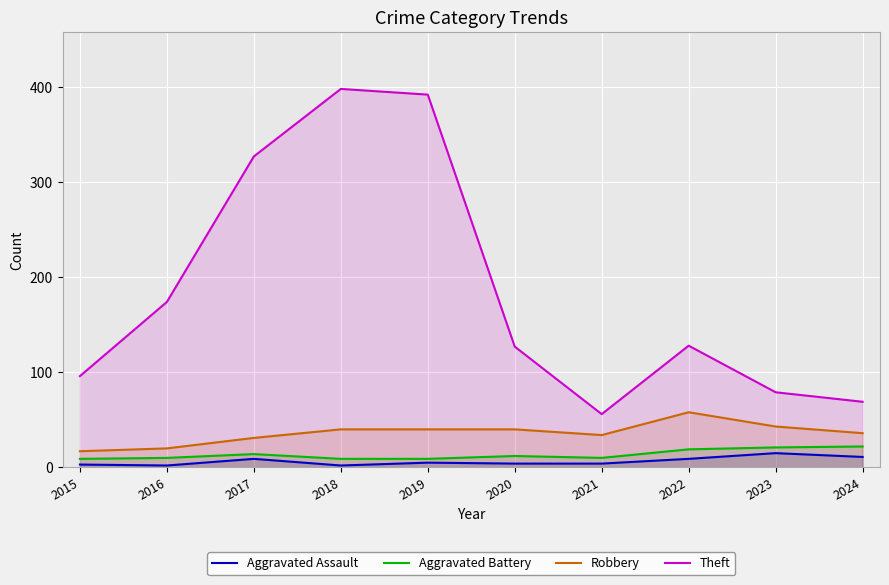

Which series has the largest range (max minus min)?

Theft